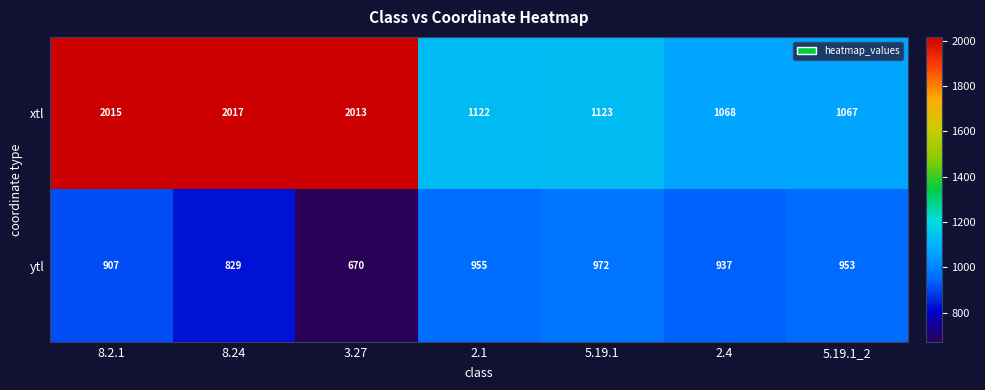

What is the difference between the ytl values at 8.24 and 5.19.1_2?

124